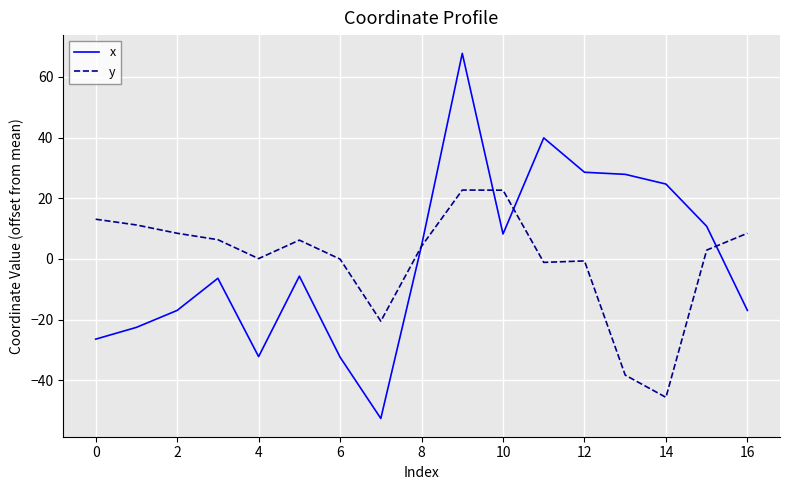

At how many categories does at least one series exceed 43?

1